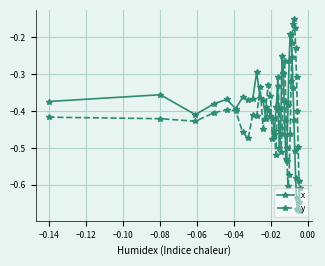

True or false: y has more than 1 points higher than both neighbors.

True